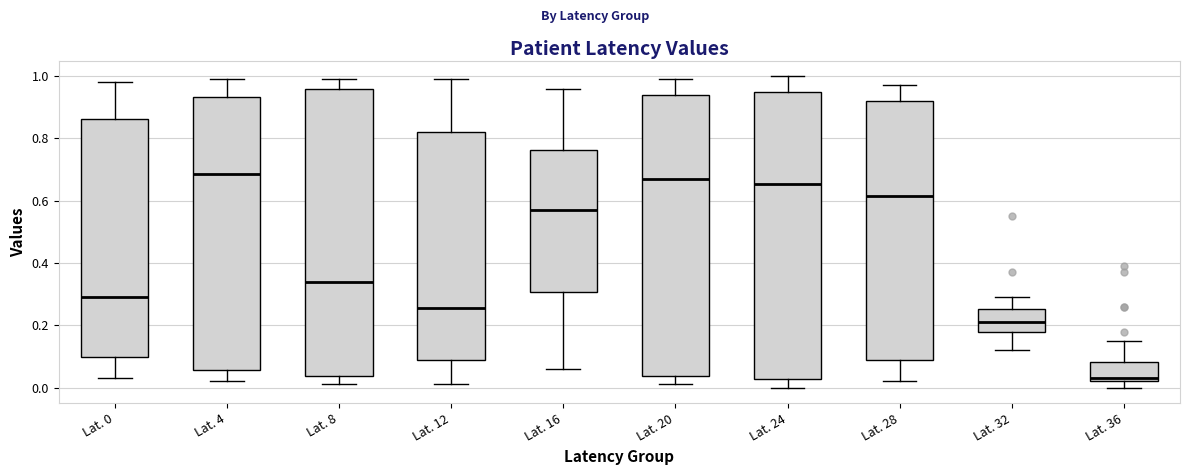

Where does the median line of the box for Lat. 24 sit on the y-axis? The values are not printed on the chart, so give them approximately, as read against the axis.

0.66